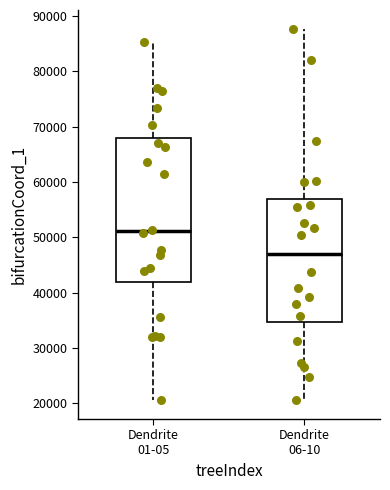

Reading left to right, read every box against the y-axis: the position of its median line, the range the box covers, and the ends of its whiskers. The values are not printed on the chart, so give them approximately, as read against the axis.

Dendrite 01-05: median 51000, box 42000 to 68000, whiskers 21000 to 85000
Dendrite 06-10: median 47000, box 35000 to 57000, whiskers 21000 to 88000